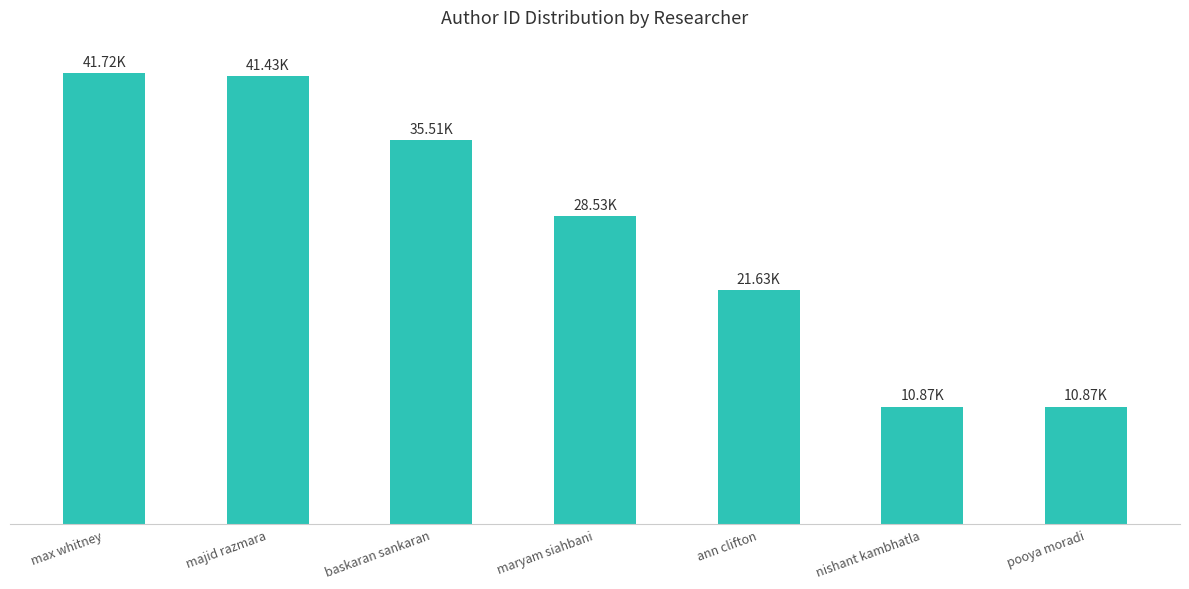

What is the smallest value displayed?

10868